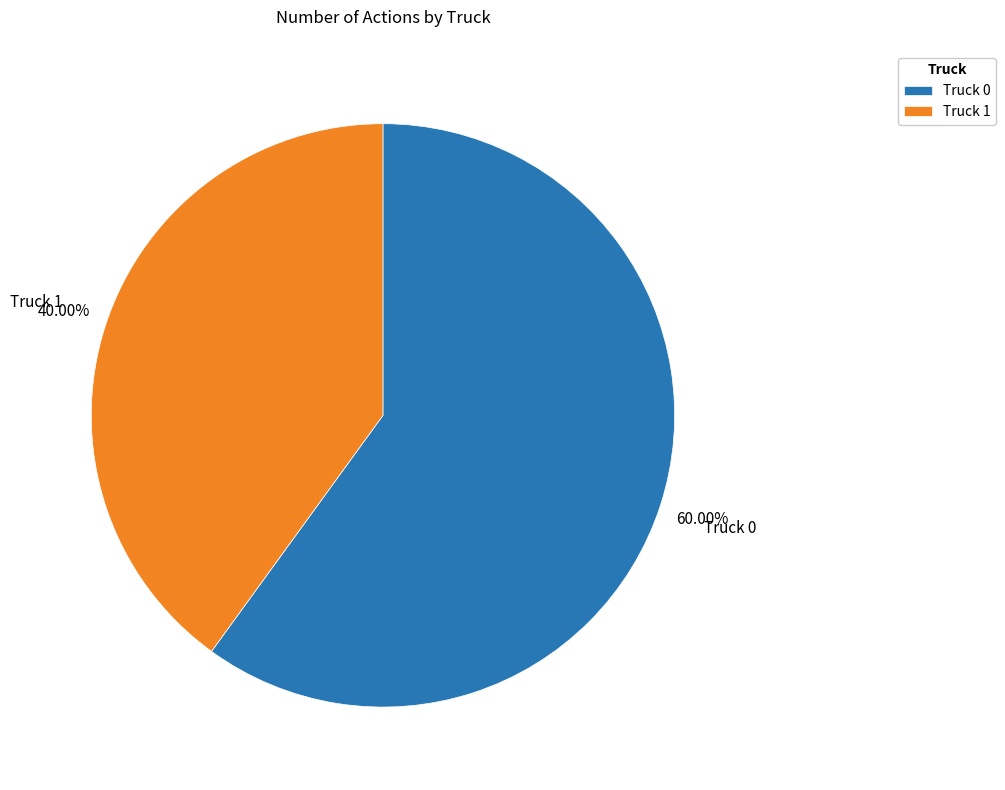

Which slice represents more than half of the pie?

Truck 0